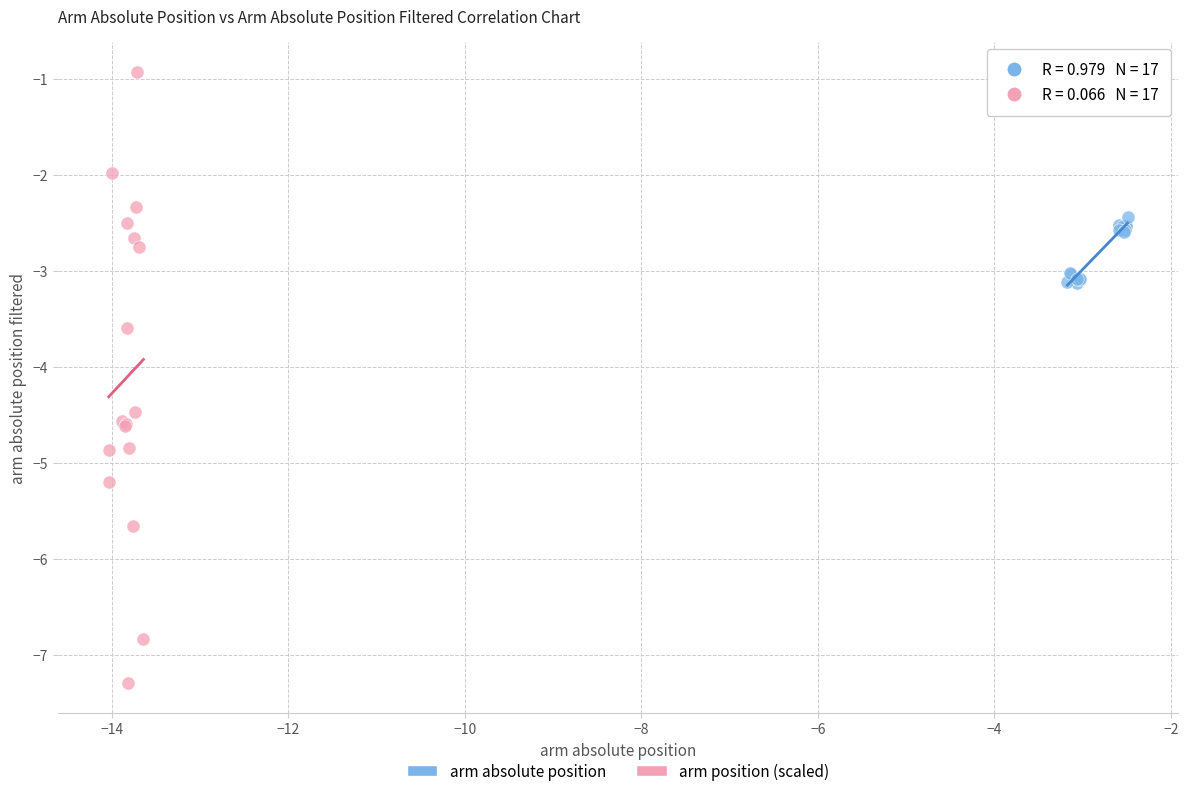

What are all the series names shown in the legend?

arm absolute position, arm position (scaled)